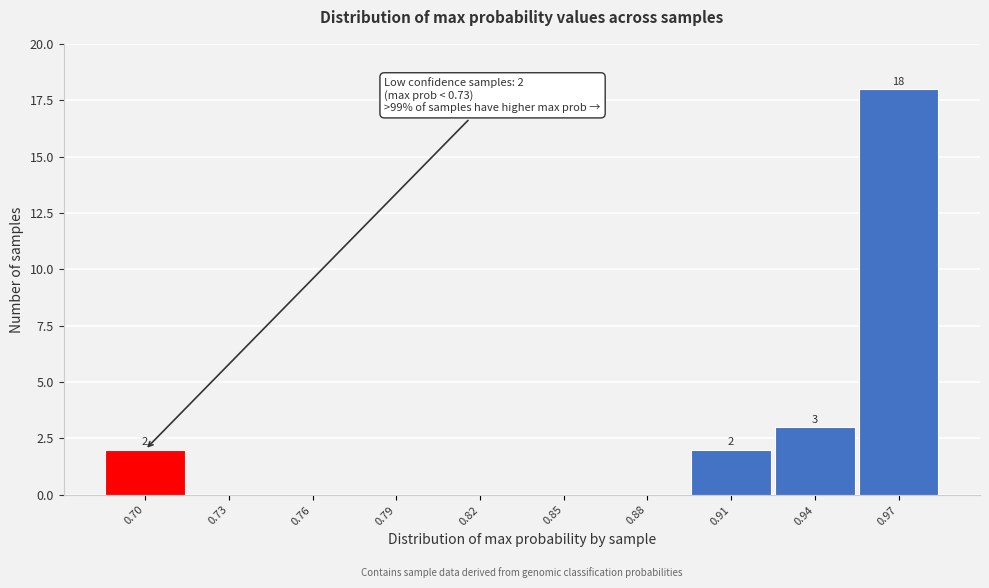

Reading right to left, what are all the values shown in this chart?

0.97=18	0.94=3	0.91=2	0.88=0	0.85=0	0.82=0	0.79=0	0.76=0	0.73=0	0.70=2